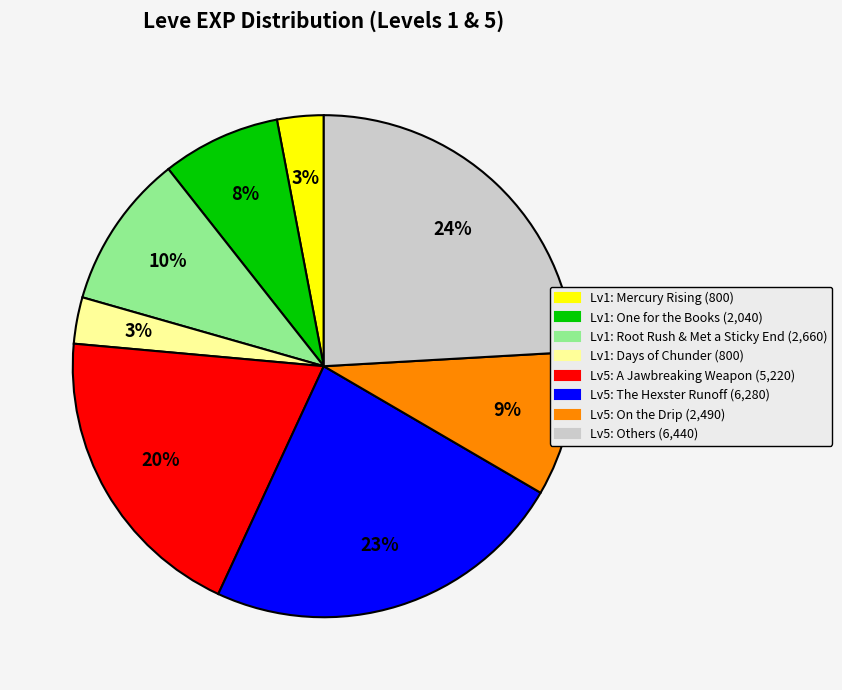

Does any single category account for the majority?

No